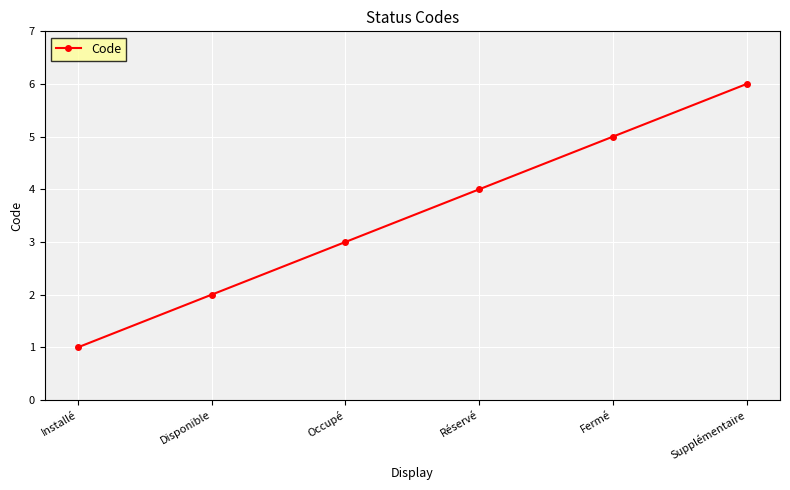

What is the difference between the values at Réservé and Supplémentaire?

2